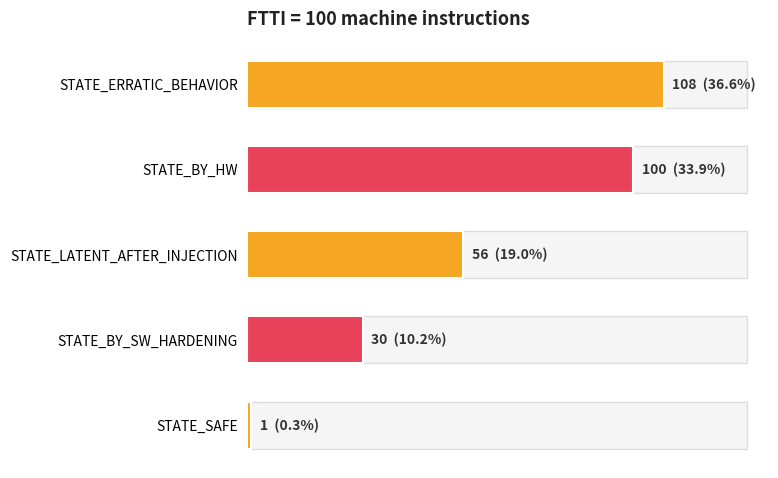

Does the chart contain any negative values?

No